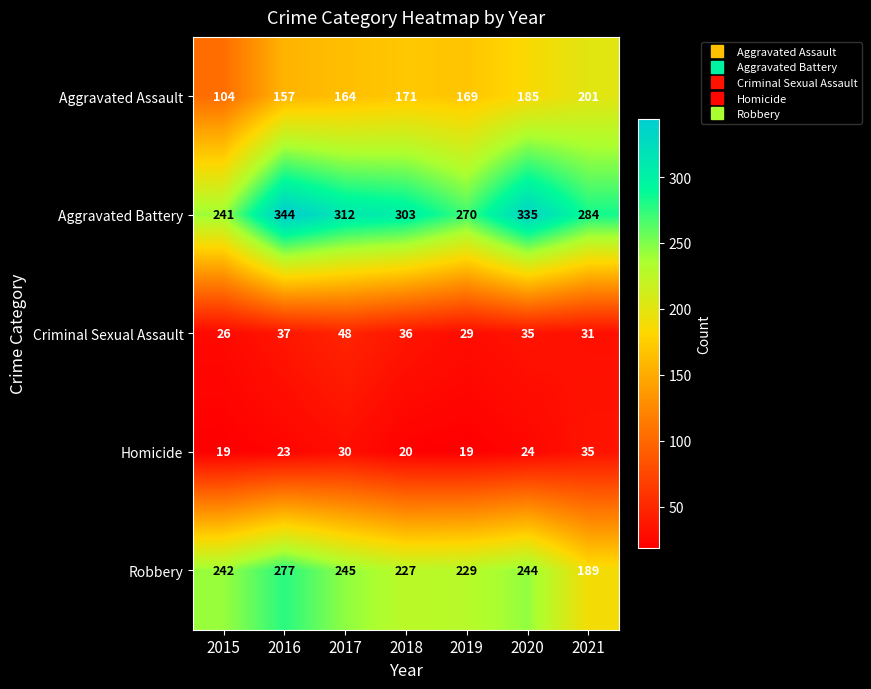

What is the average value of the Robbery series?

236